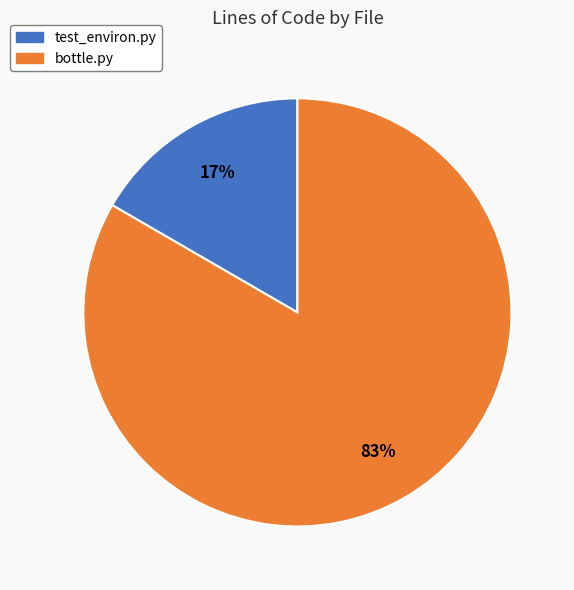

Is it true that test_environ.py is 6% of the pie?

False